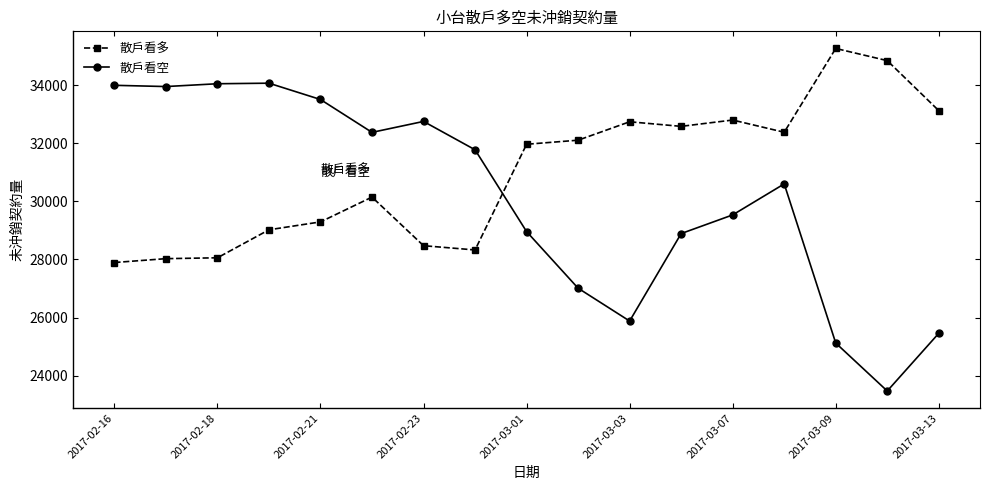

How many lines are shown in the chart?

2